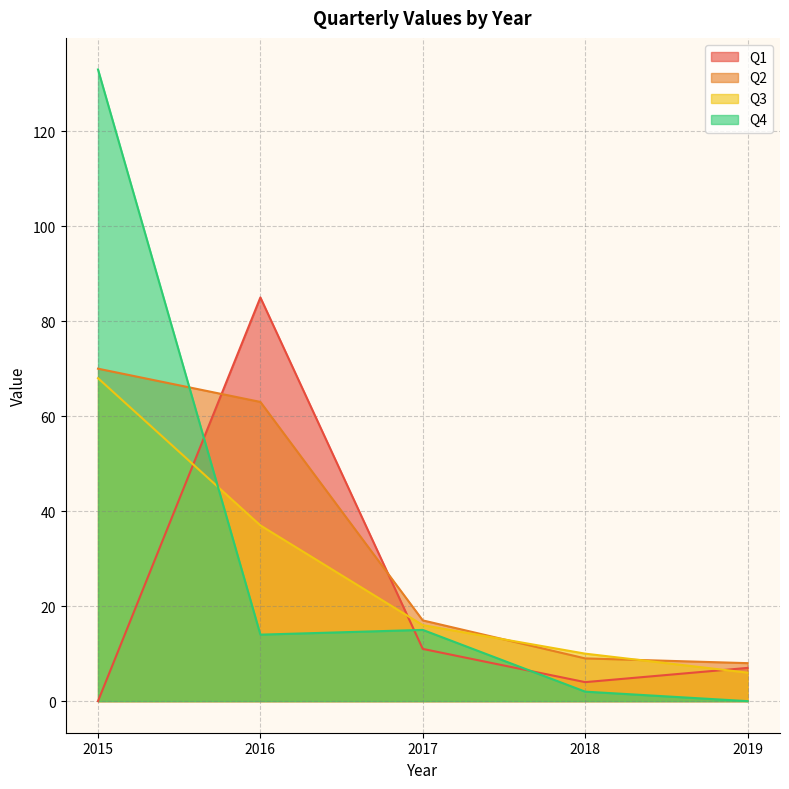

How many positive values does the Q4 series have?

4